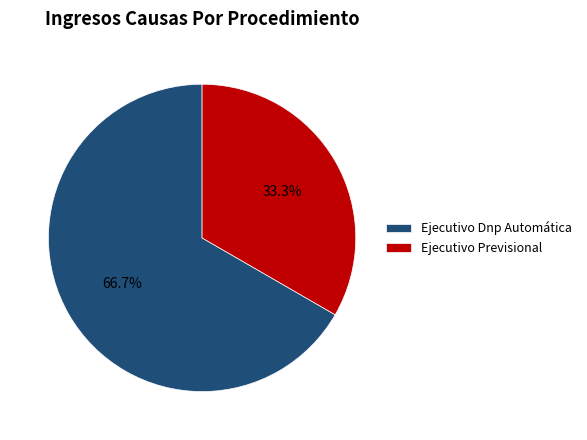

The Ejecutivo Dnp Automática slice represents 61% of the pie. True or false?

False